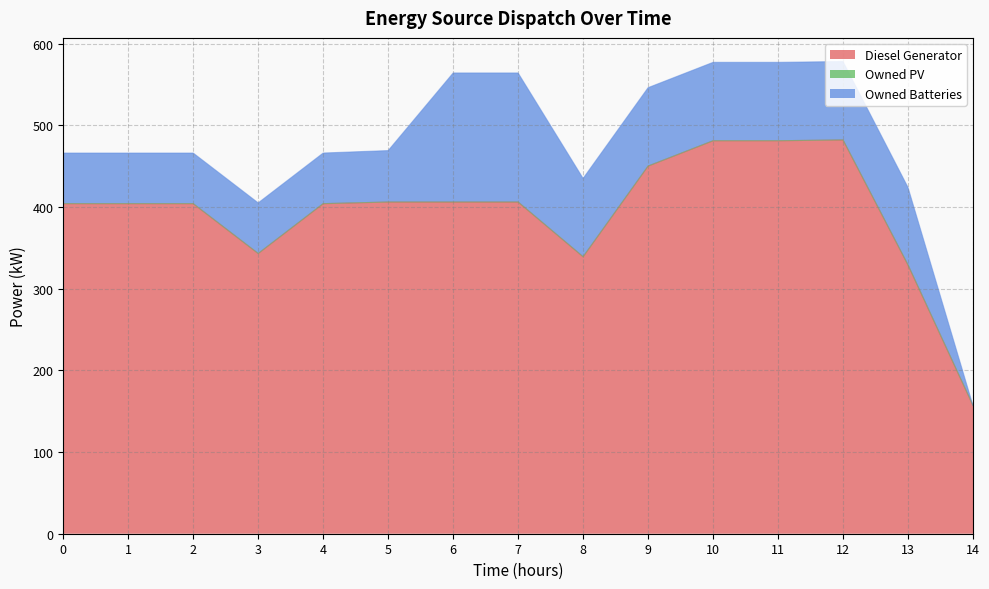

Rank the series at 6 from highest to lowest value.

Diesel Generator, Owned Batteries, Owned PV